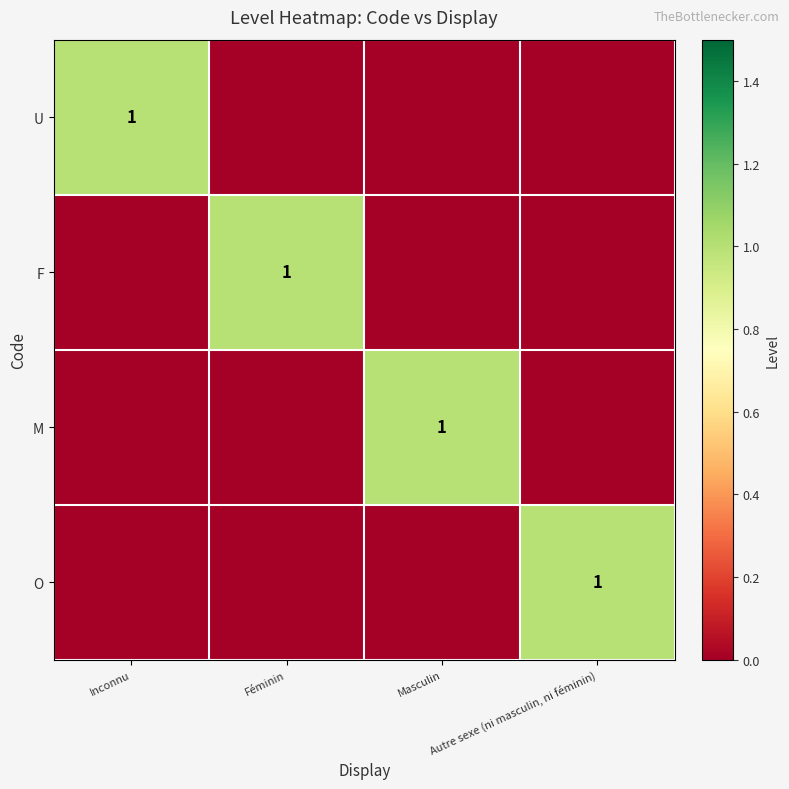

The value of F at Inconnu is 0. True or false?

True